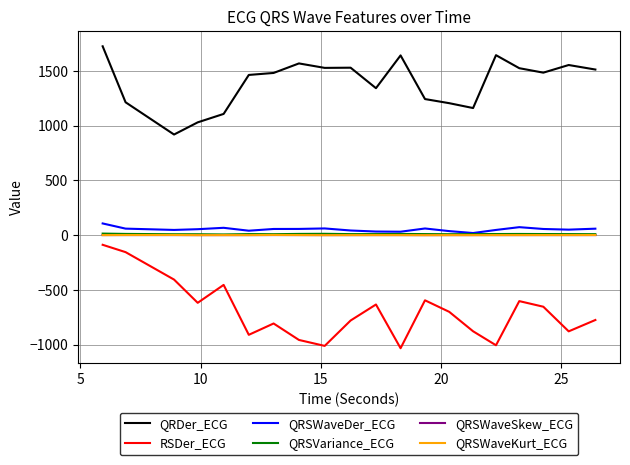

Which series has the largest total across all categories?

QRDer_ECG